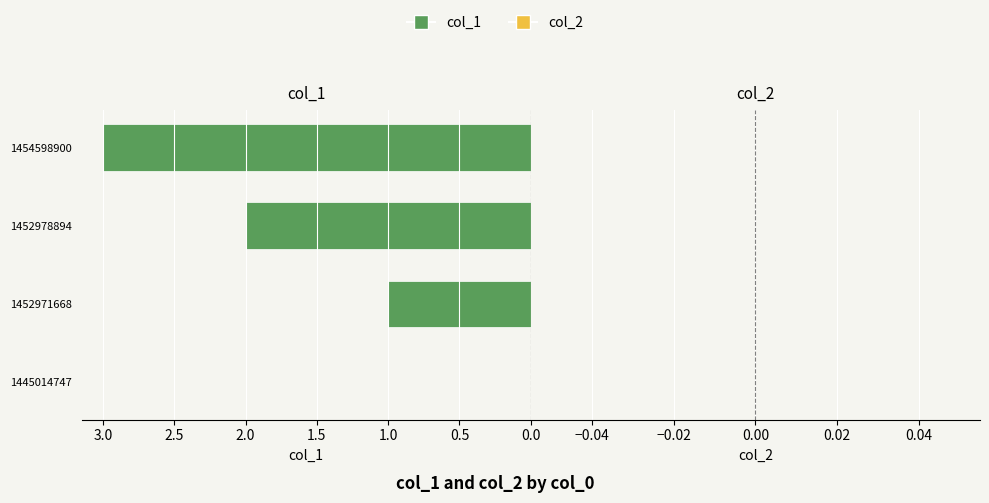

The chart shows a value of 0 at 1445014747. True or false?

True